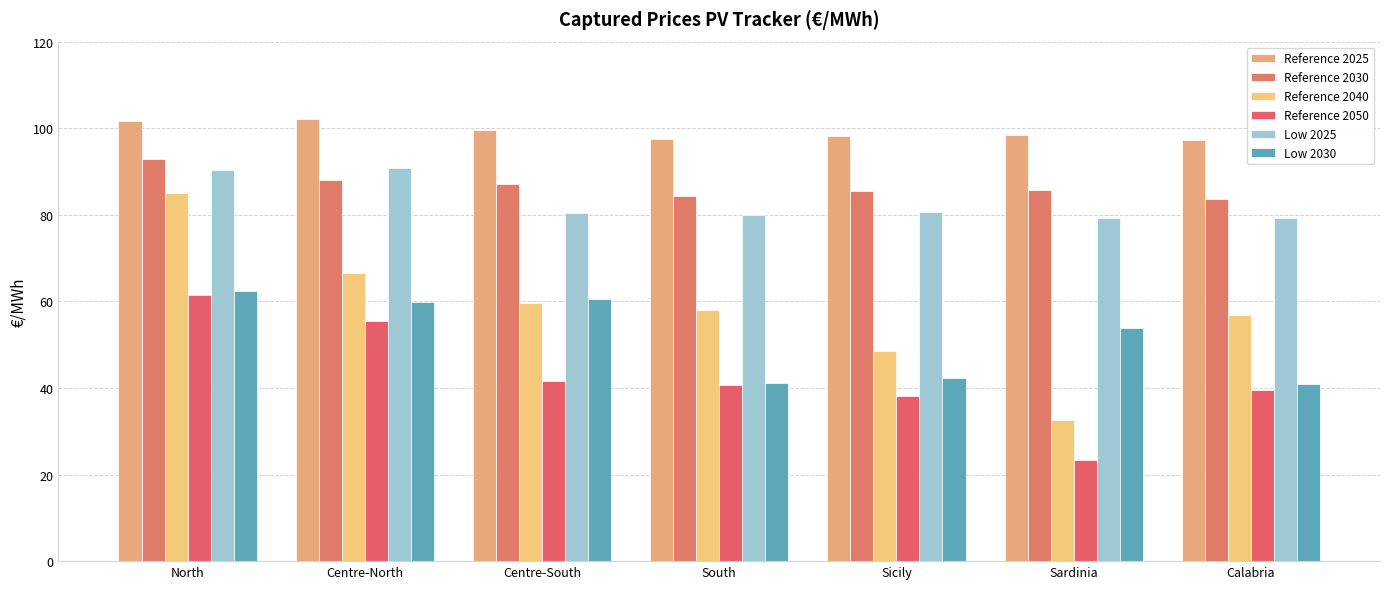

What is the total value across all series at Calabria?

397.7